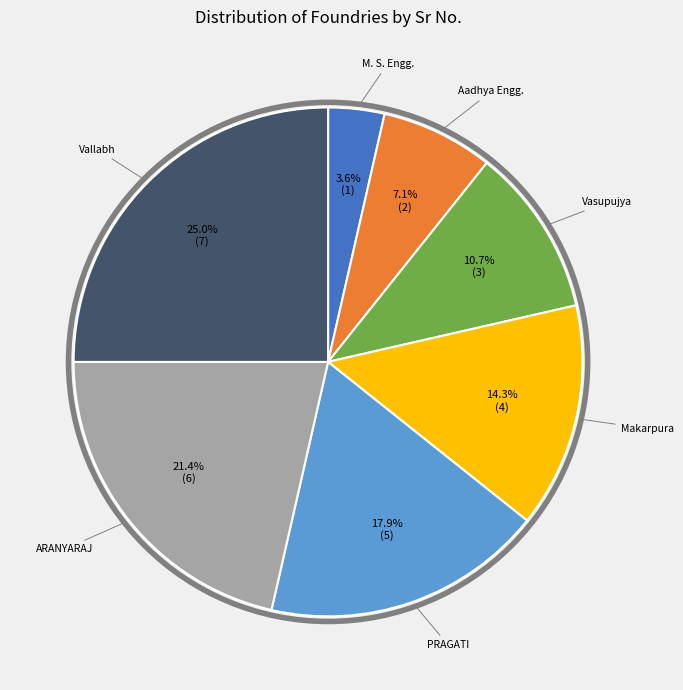

Is there a majority slice in this chart?

No